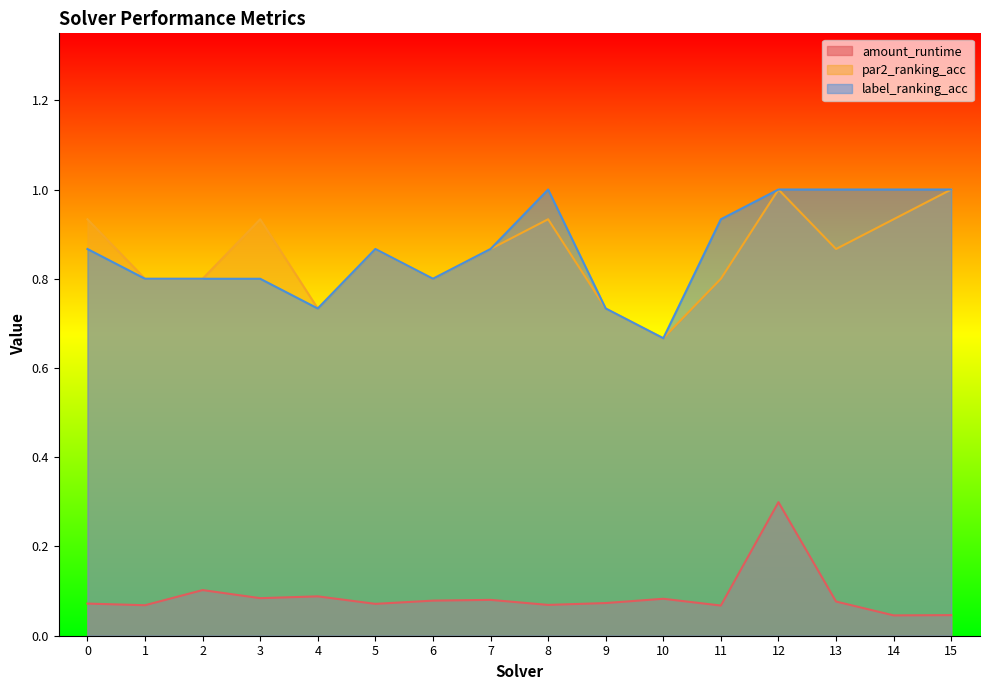

What is the maximum value shown in the chart?

1.0